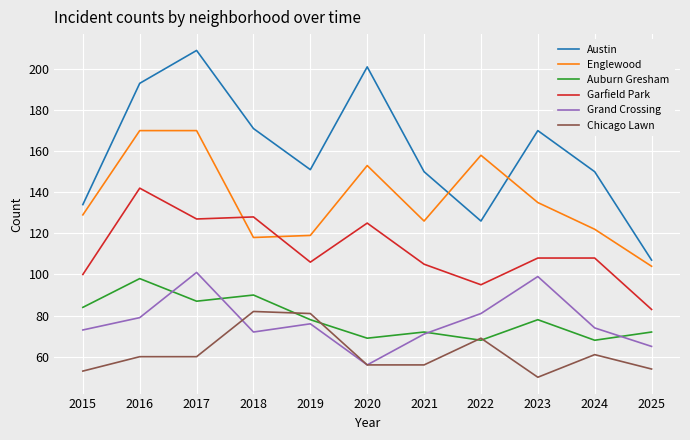

What is the sum of all Grand Crossing values?

847